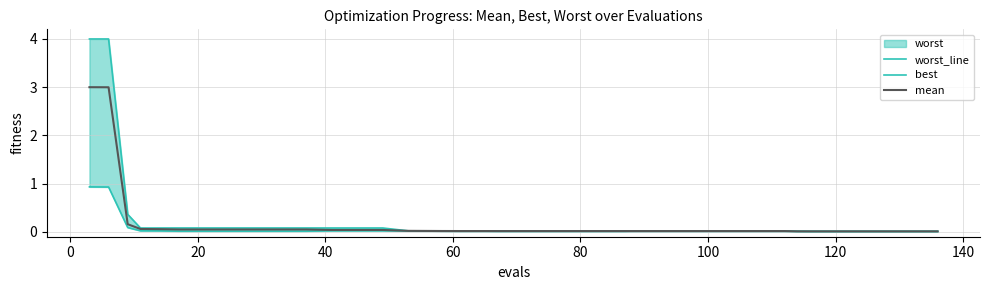

What is the value of the worst_line point at the 2nd from the left?

4.0